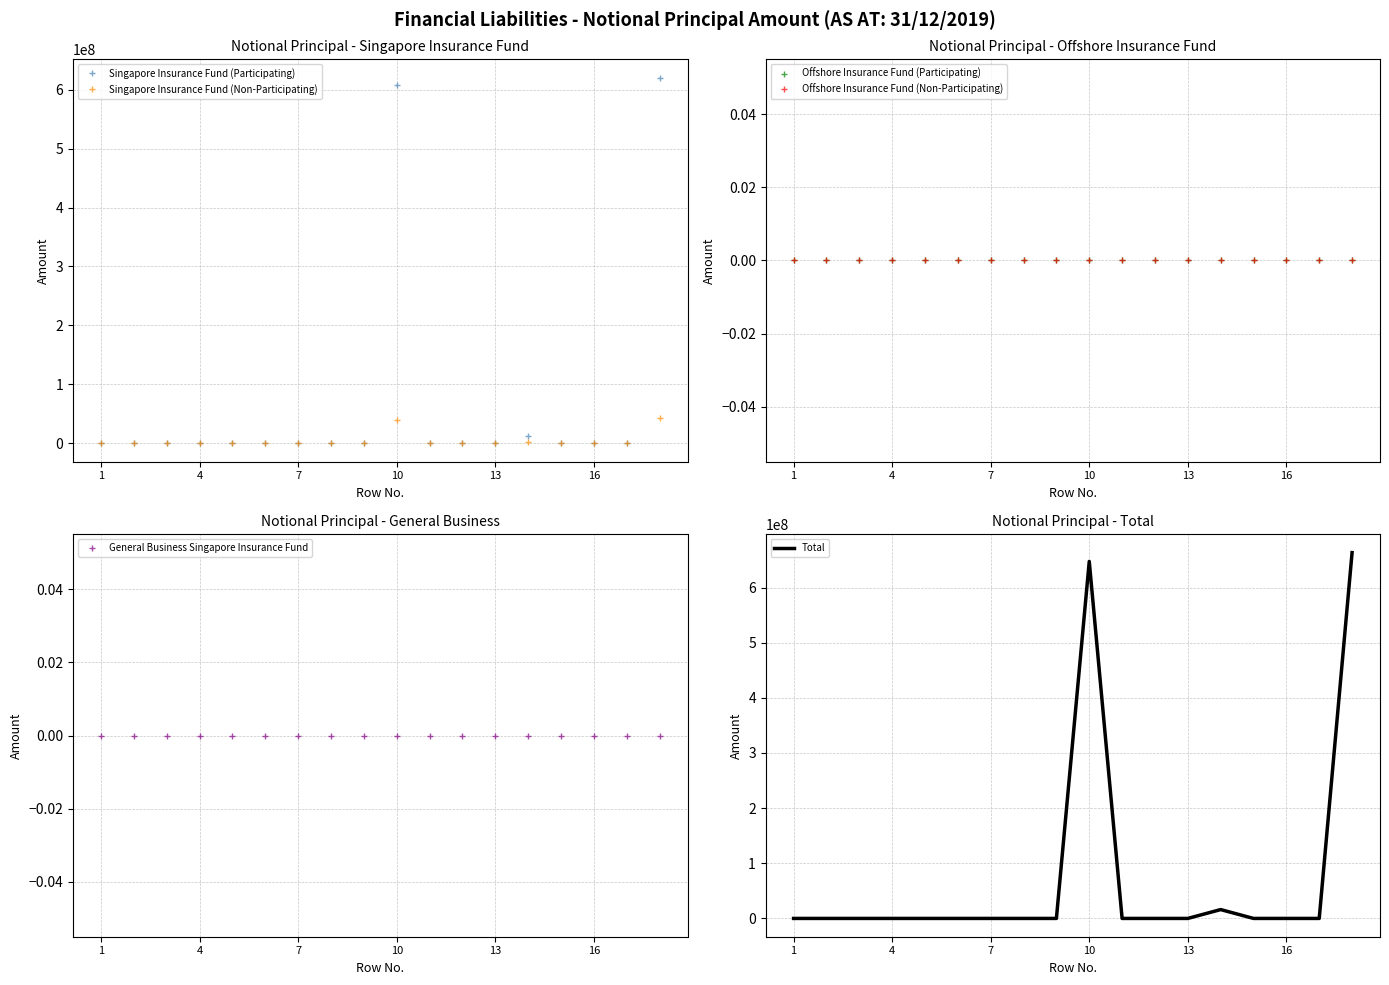

True or false: Total and Offshore Insurance Fund (Non-Participating) cross at least once.

False